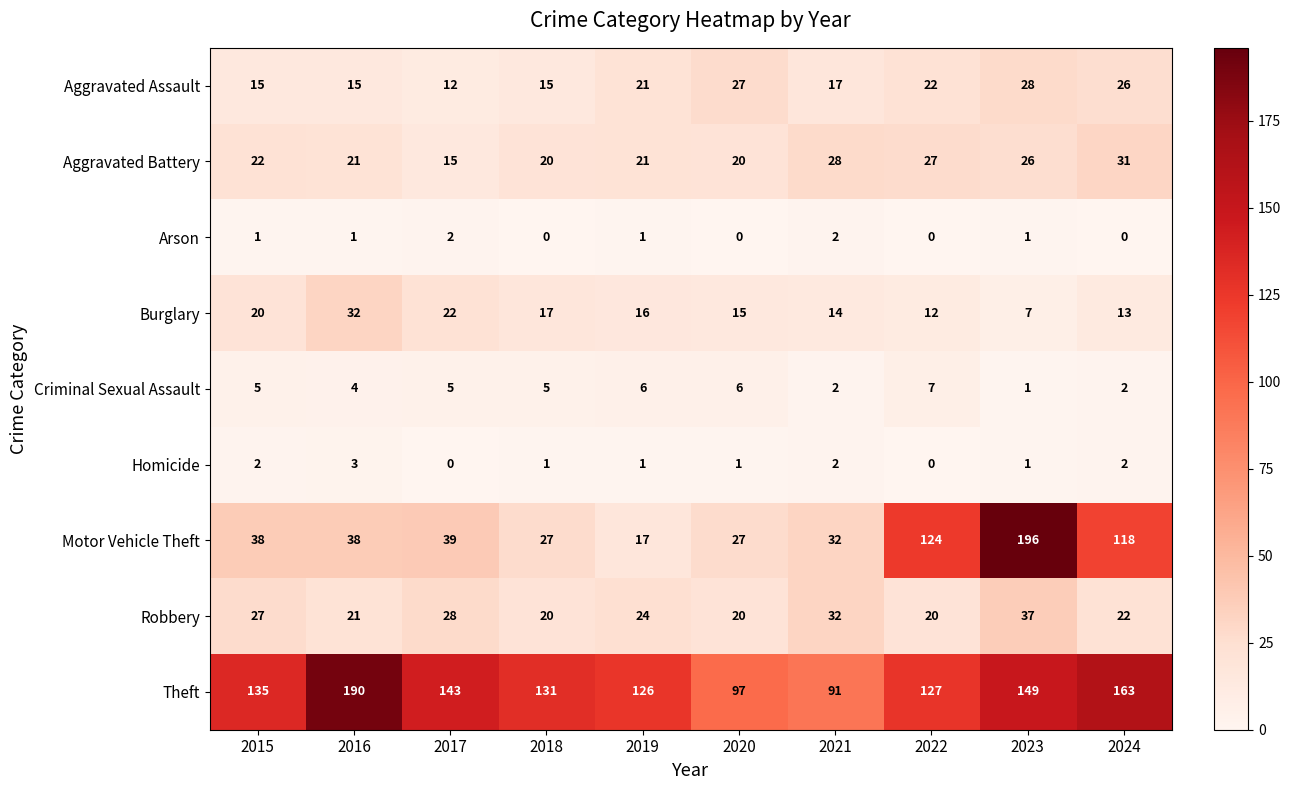

How many positive values does the Homicide series have?

8